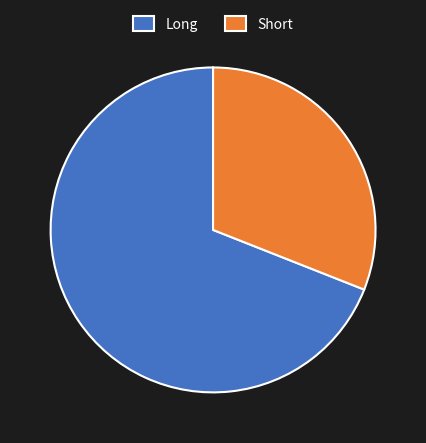

How many segments does this pie chart have?

2